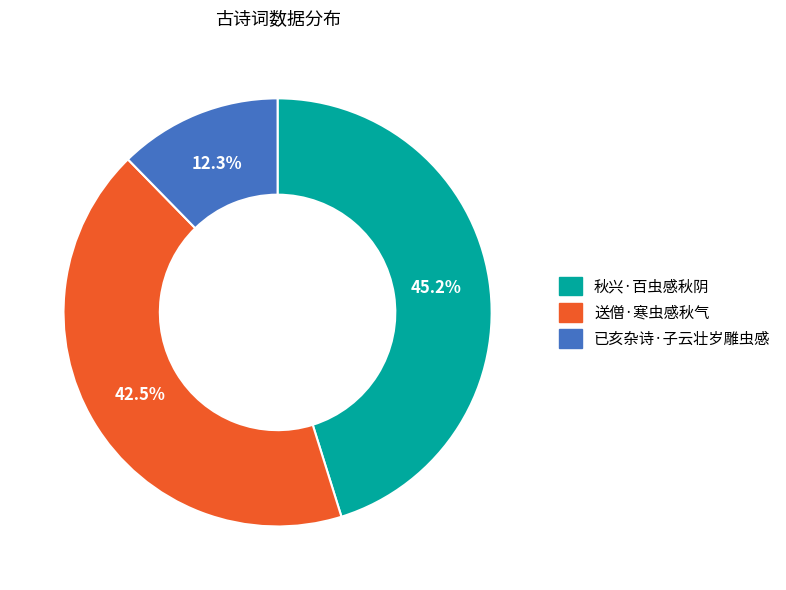

Does 送僧·寒虫感秋气 represent more than half of the total?

No